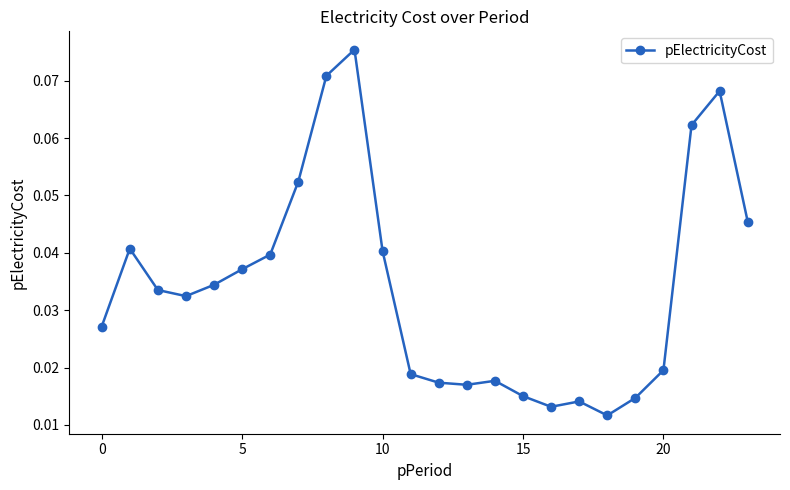

Count the values in the range 0 to 1.

24